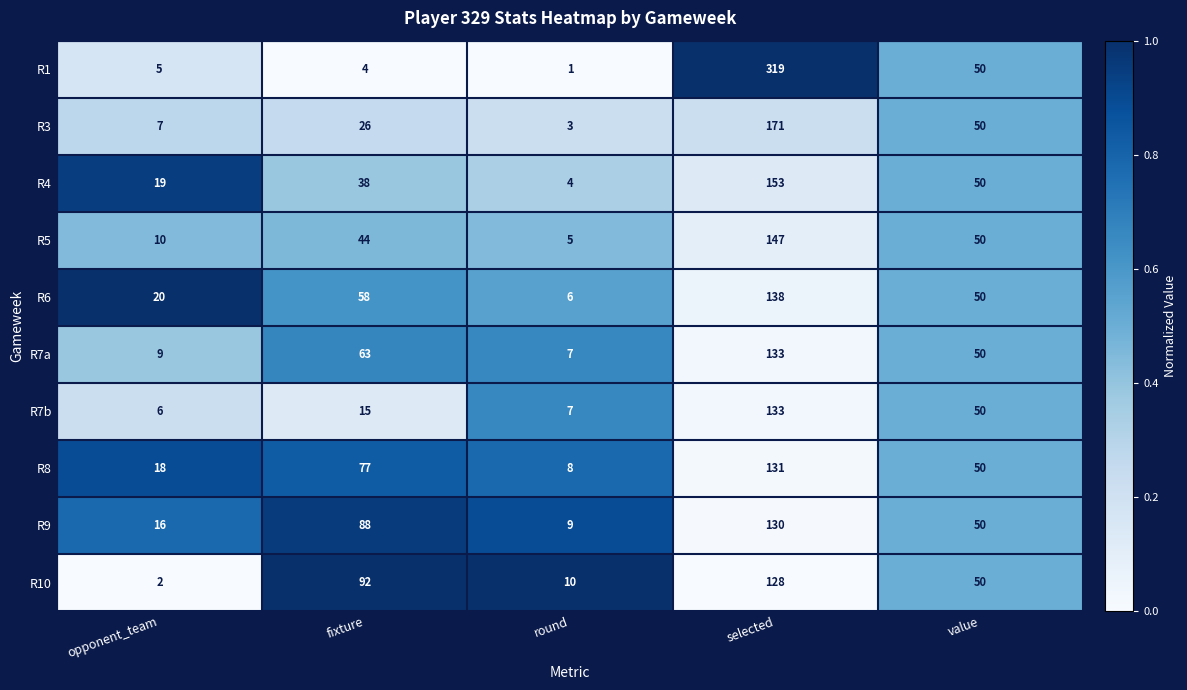

Which label corresponds to the smallest value in the chart?

round